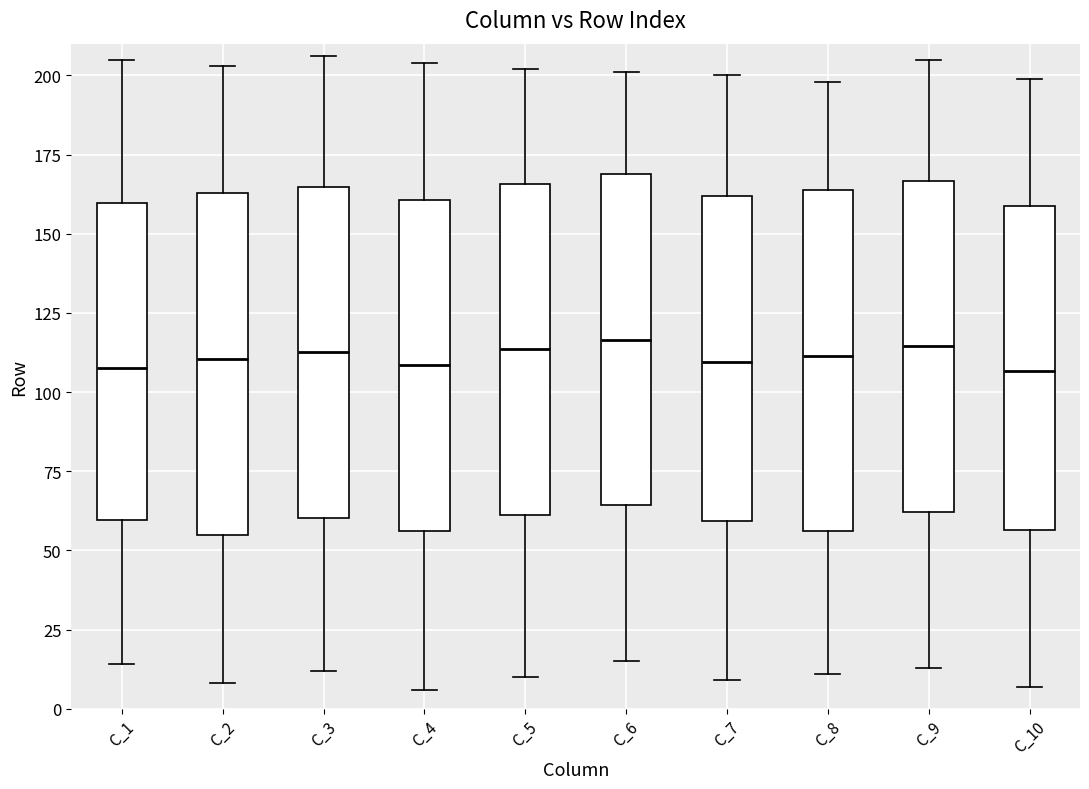

Reading left to right, read every box against the y-axis: the position of its median line, the range the box covers, and the ends of its whiskers. The values are not printed on the chart, so give them approximately, as read against the axis.

C_1: median 110, box 60 to 160, whiskers 15 to 205
C_2: median 110, box 55 to 165, whiskers 10 to 205
C_3: median 115, box 60 to 165, whiskers 10 to 205
C_4: median 110, box 55 to 160, whiskers 5 to 205
C_5: median 115, box 60 to 165, whiskers 10 to 200
C_6: median 115, box 65 to 170, whiskers 15 to 200
C_7: median 110, box 60 to 160, whiskers 10 to 200
C_8: median 110, box 55 to 165, whiskers 10 to 200
C_9: median 115, box 60 to 165, whiskers 15 to 205
C_10: median 105, box 55 to 160, whiskers 5 to 200